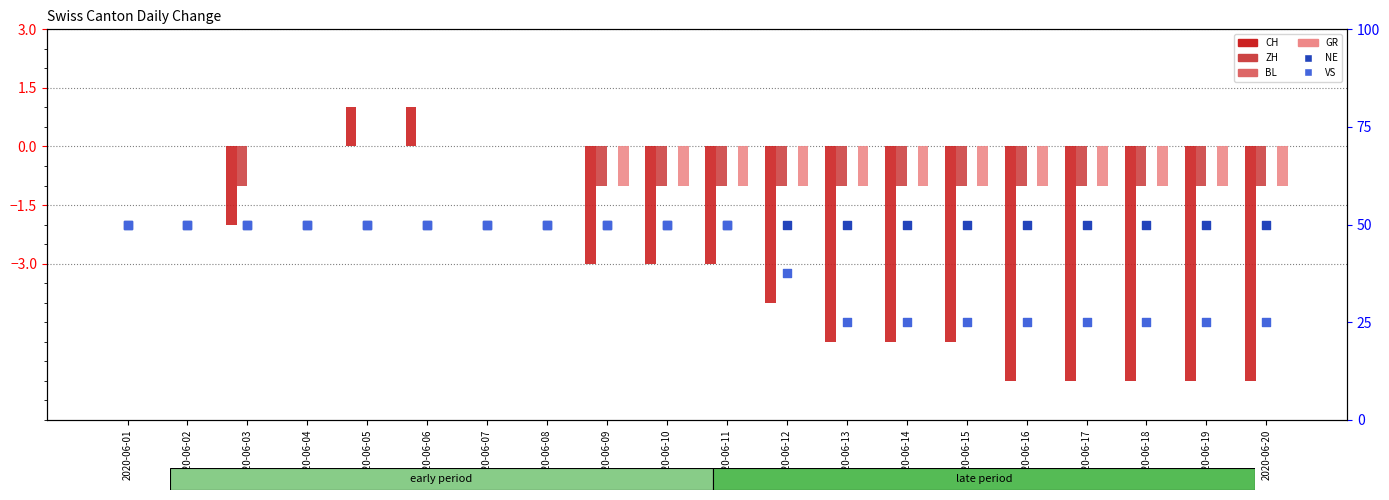

Which series reaches the minimum Y coordinate?

CH